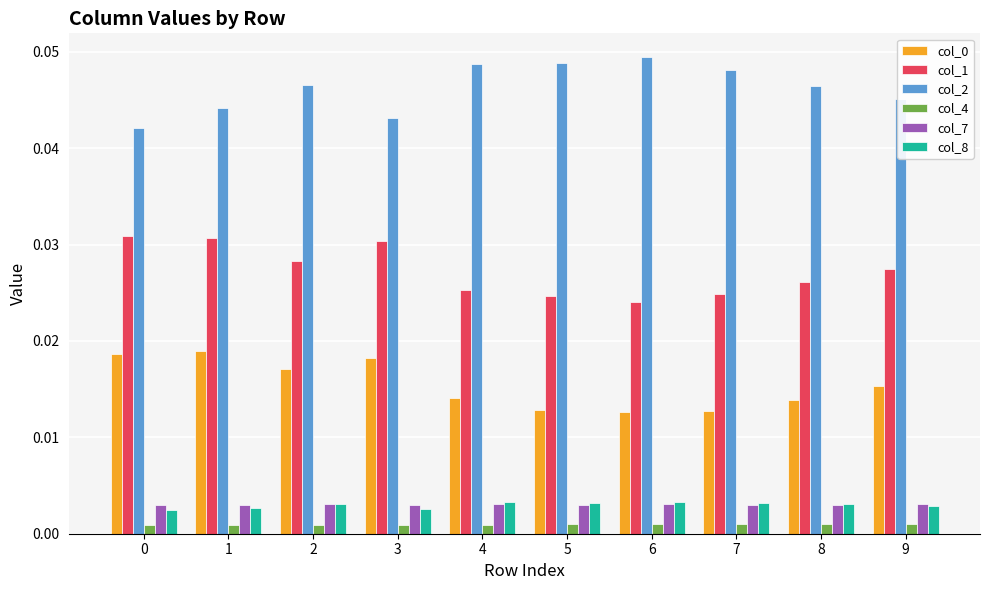

True or false: col_2 has a value of 0.1 at 6.

False